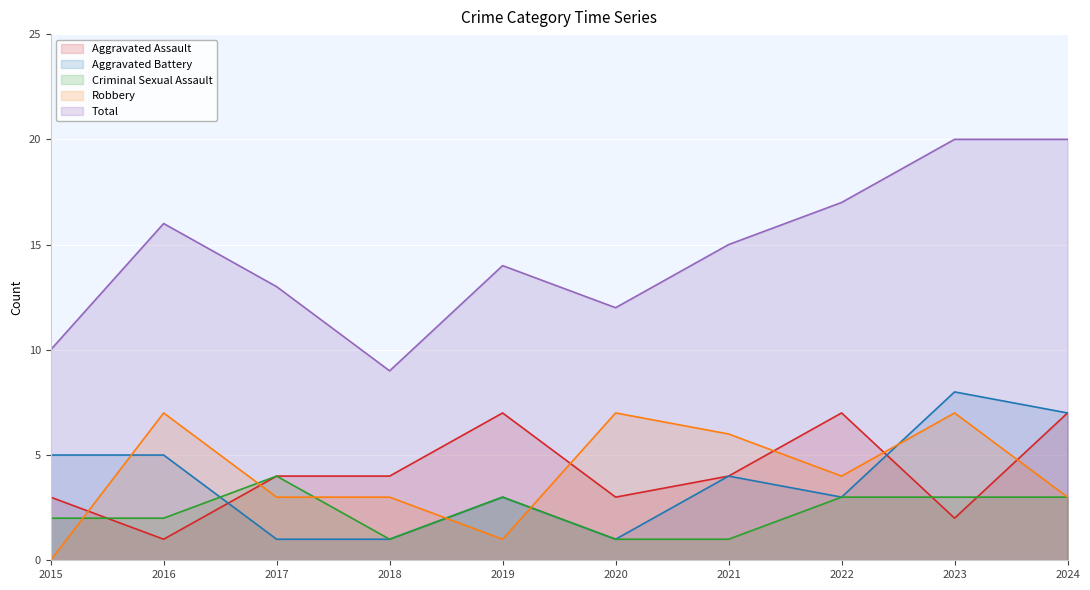

Reading left to right, list all the values displayed in this chart.

Aggravated Assault: 2015=3	2016=1	2017=4	2018=4	2019=7	2020=3	2021=4	2022=7	2023=2	2024=7
Aggravated Battery: 2015=5	2016=5	2017=1	2018=1	2019=3	2020=1	2021=4	2022=3	2023=8	2024=7
Criminal Sexual Assault: 2015=2	2016=2	2017=4	2018=1	2019=3	2020=1	2021=1	2022=3	2023=3	2024=3
Robbery: 2015=0	2016=7	2017=3	2018=3	2019=1	2020=7	2021=6	2022=4	2023=7	2024=3
Total: 2015=10	2016=16	2017=13	2018=9	2019=14	2020=12	2021=15	2022=17	2023=20	2024=20